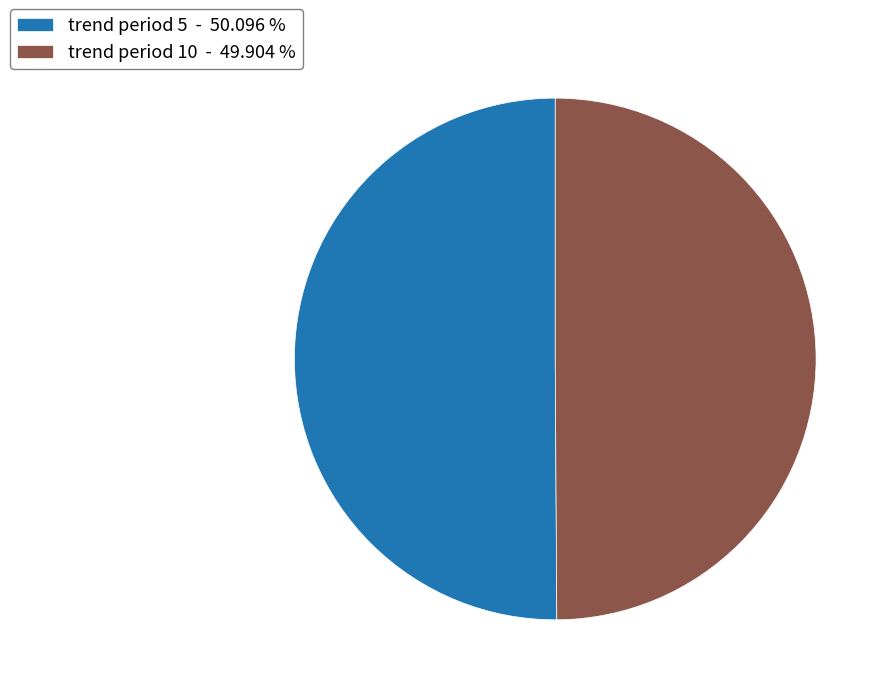

Do trend period 5 - 50.096 % and trend period 10 - 49.904 % together represent more than half of the pie?

Yes